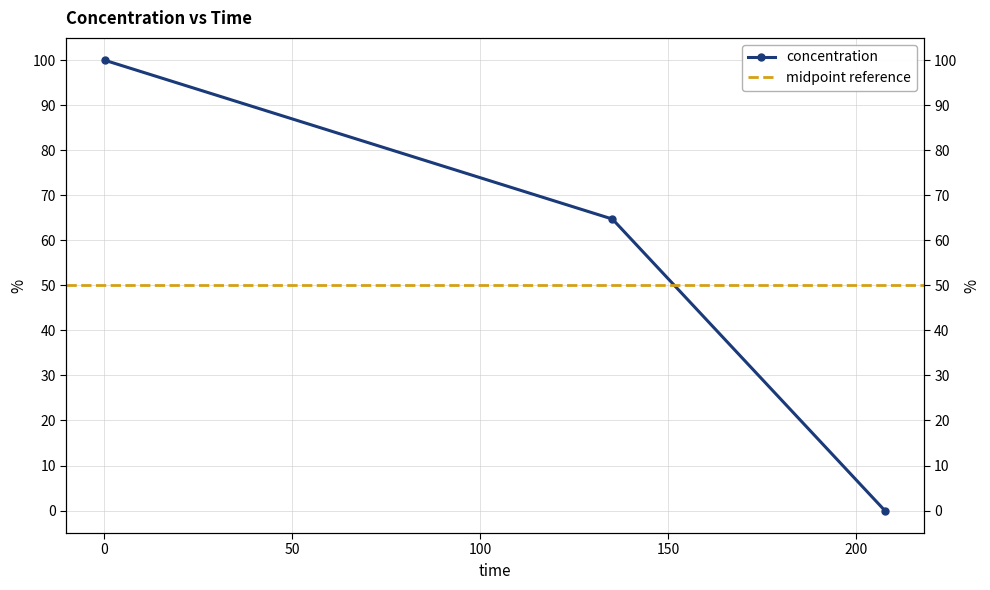

At which category does the chart reach its peak across all series?

0.221884113